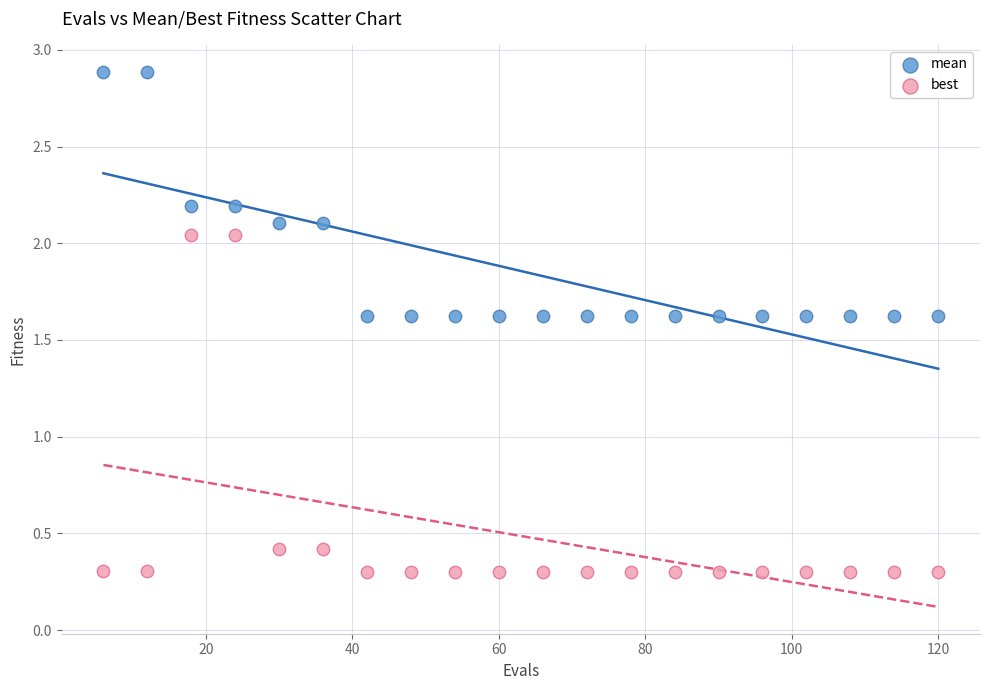

Which series has the widest spread of Y values?

best